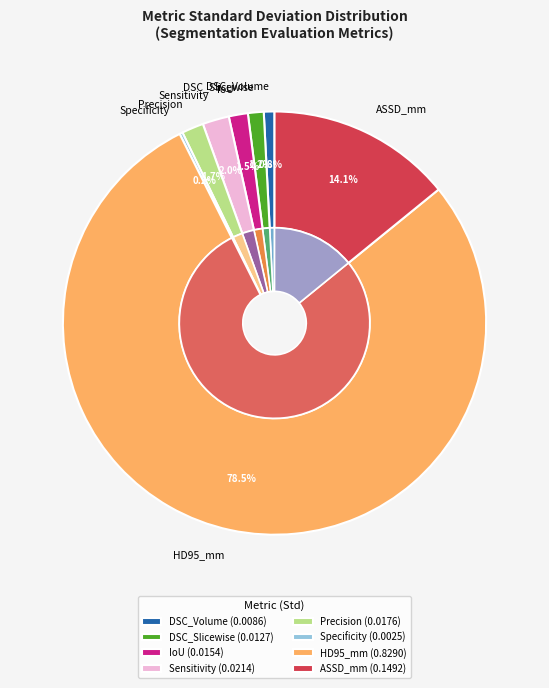

How many segments does this pie chart have?

8